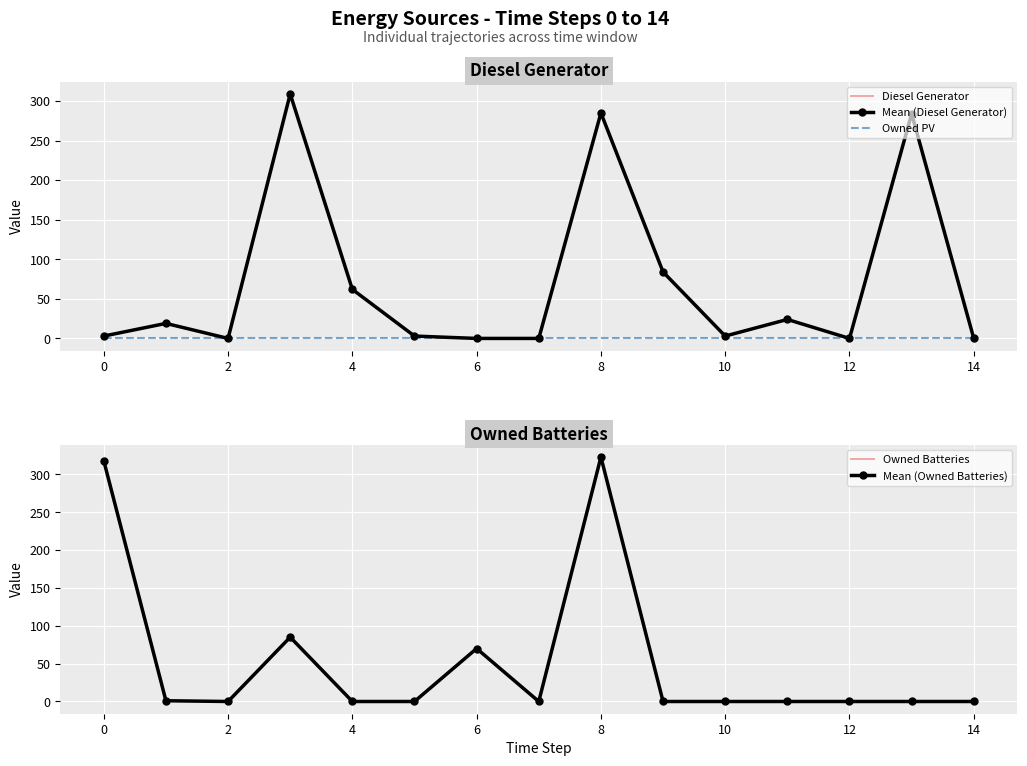

Rank the series by their average value, from lowest to highest.

Owned Batteries, Diesel Generator